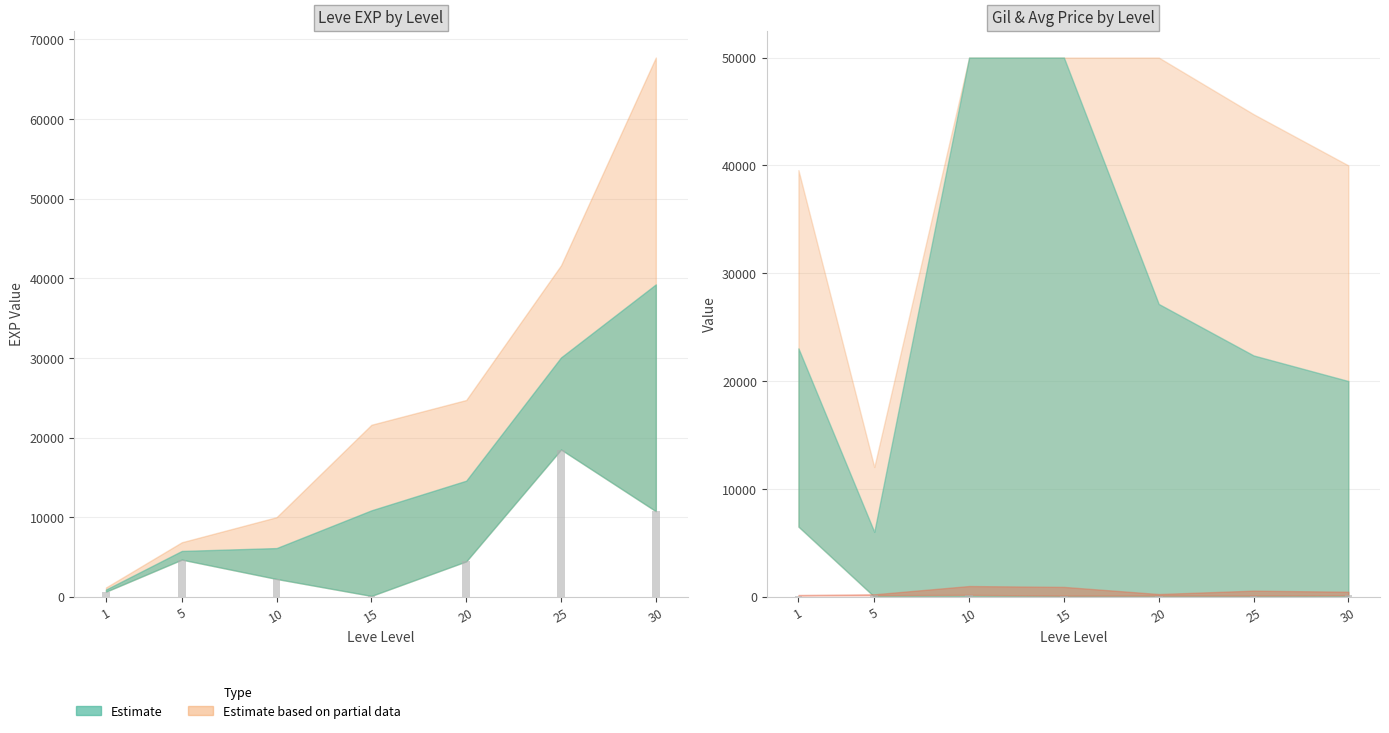

True or false: Leve Gil lower has a value of 167 at 1.

False